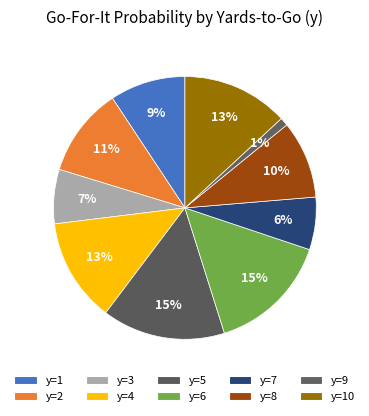

Which has a higher value, y=8 or y=10?

y=10